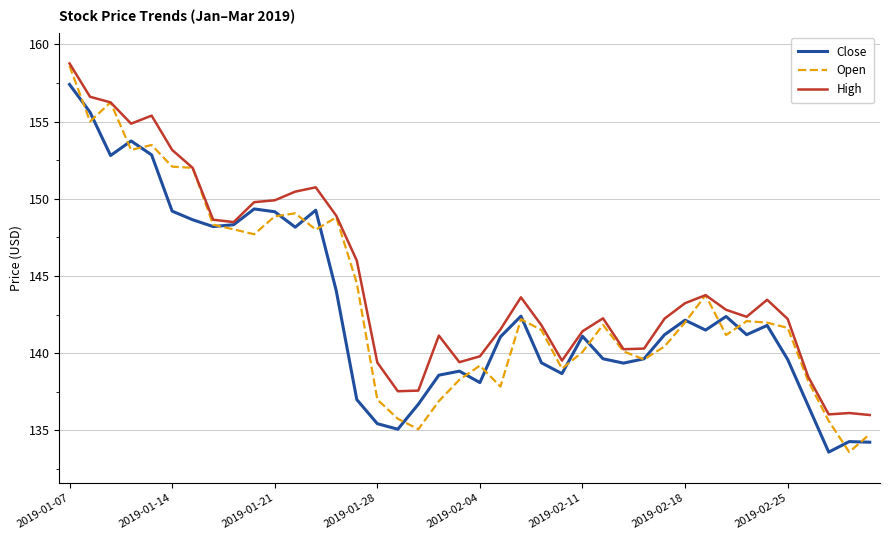

Which series has the widest spread of values?

Open